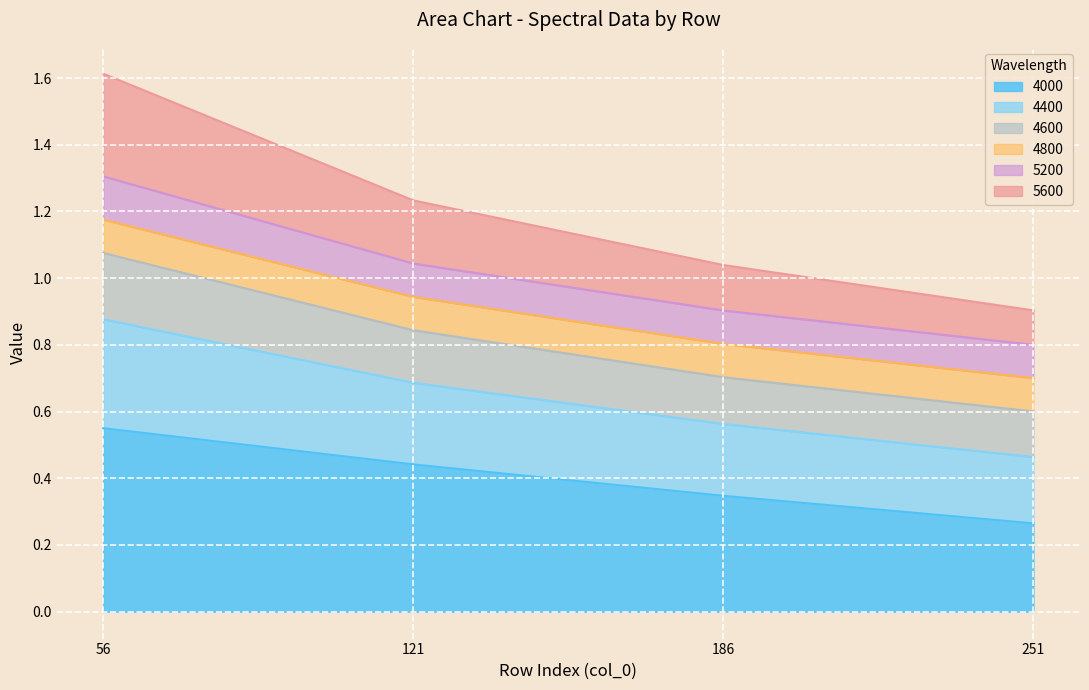

True or false: 4000 has more than 2 points higher than both neighbors.

False